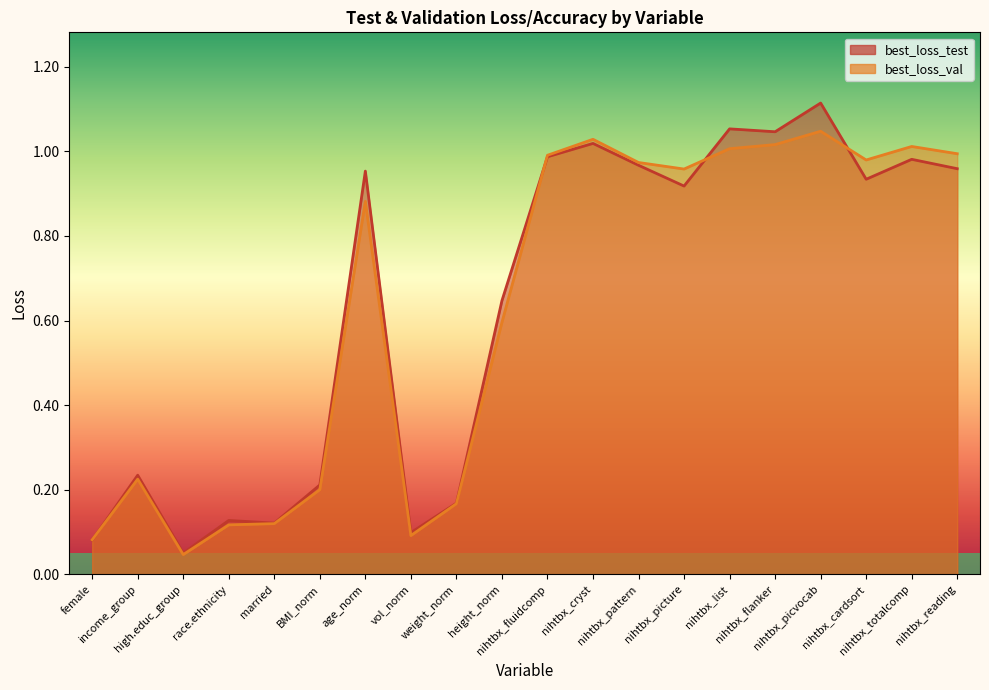

What is the sum of all best_loss_test values?

12.7